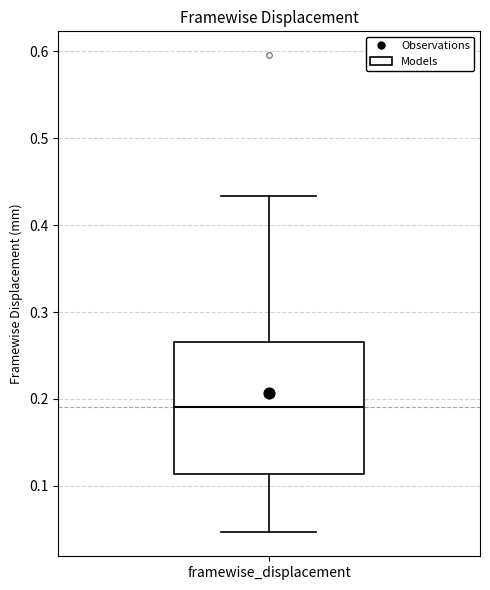

Transcribe this box plot: give where the median line is, the range the box spans, and where the two whiskers end, as read against the y-axis. The values are not printed on the chart, so give them approximately, as read against the axis.

median 0.19, box 0.11 to 0.27, whiskers 0.05 to 0.43